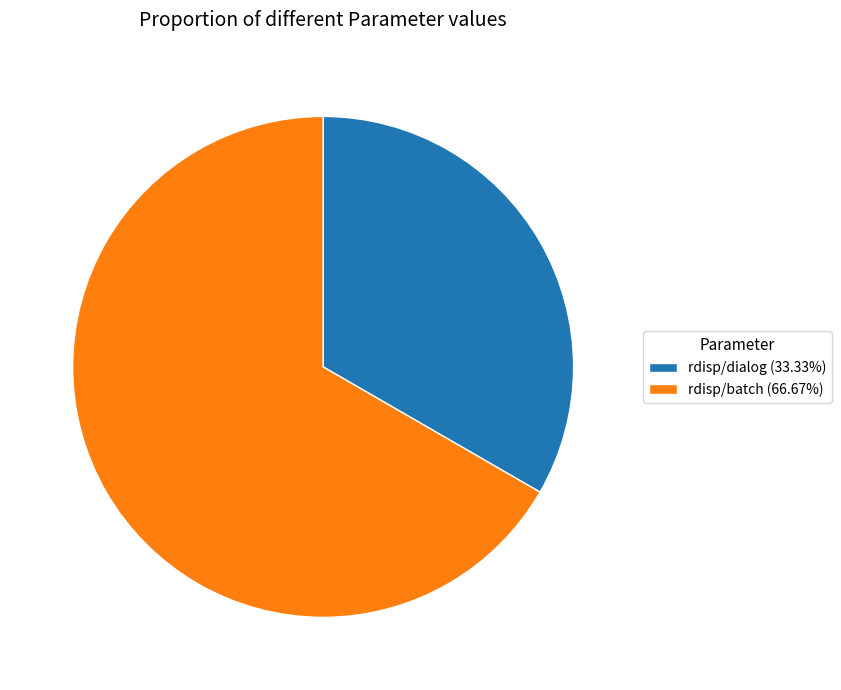

Between rdisp/batch and rdisp/dialog, which is larger?

rdisp/batch